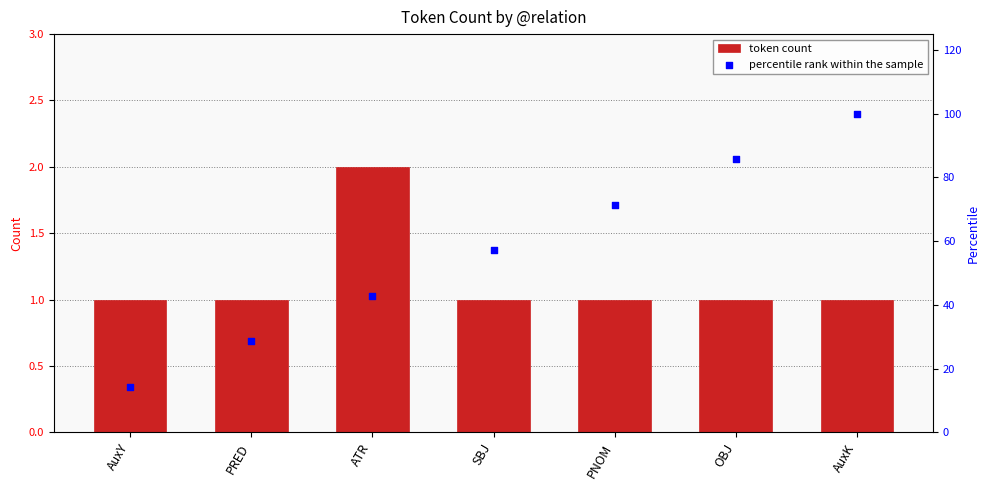

Which series reaches the minimum Y coordinate?

token count